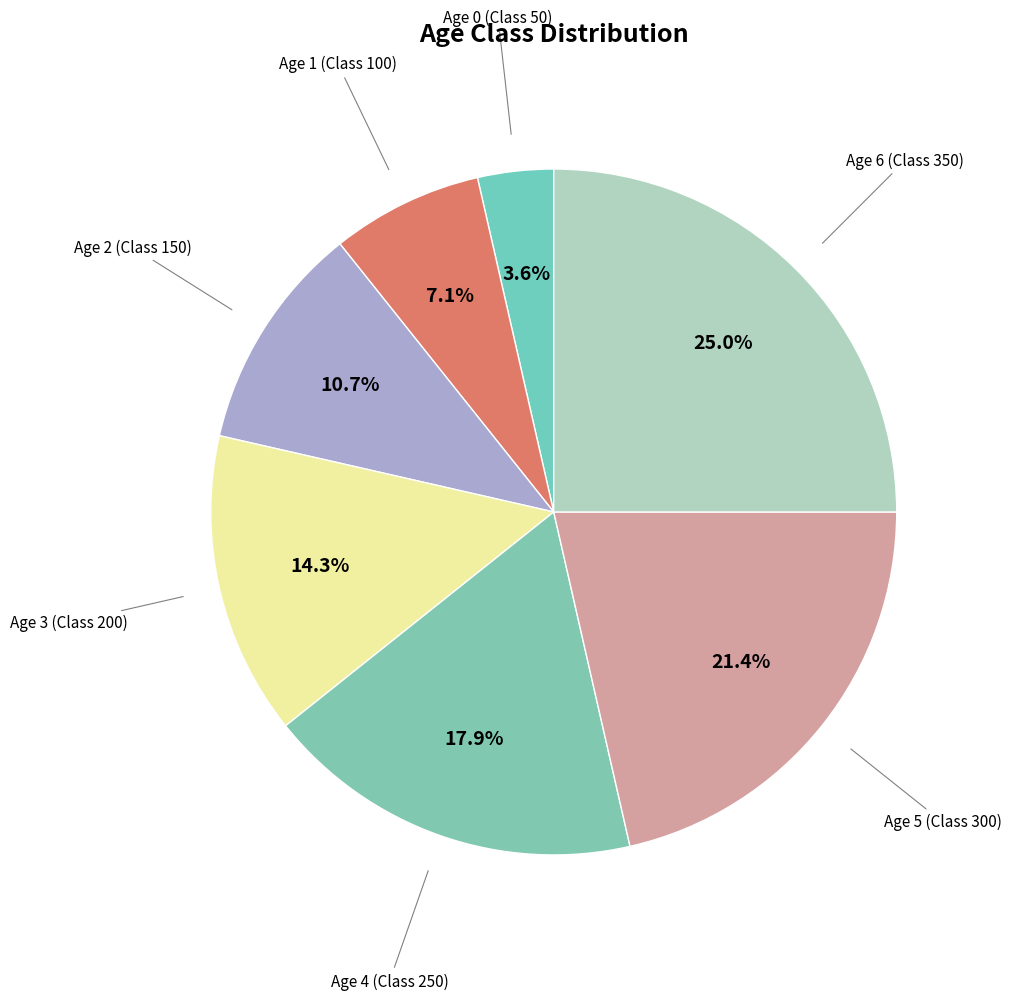

What is the smallest slice in the pie chart?

Age 0 (Class 50)